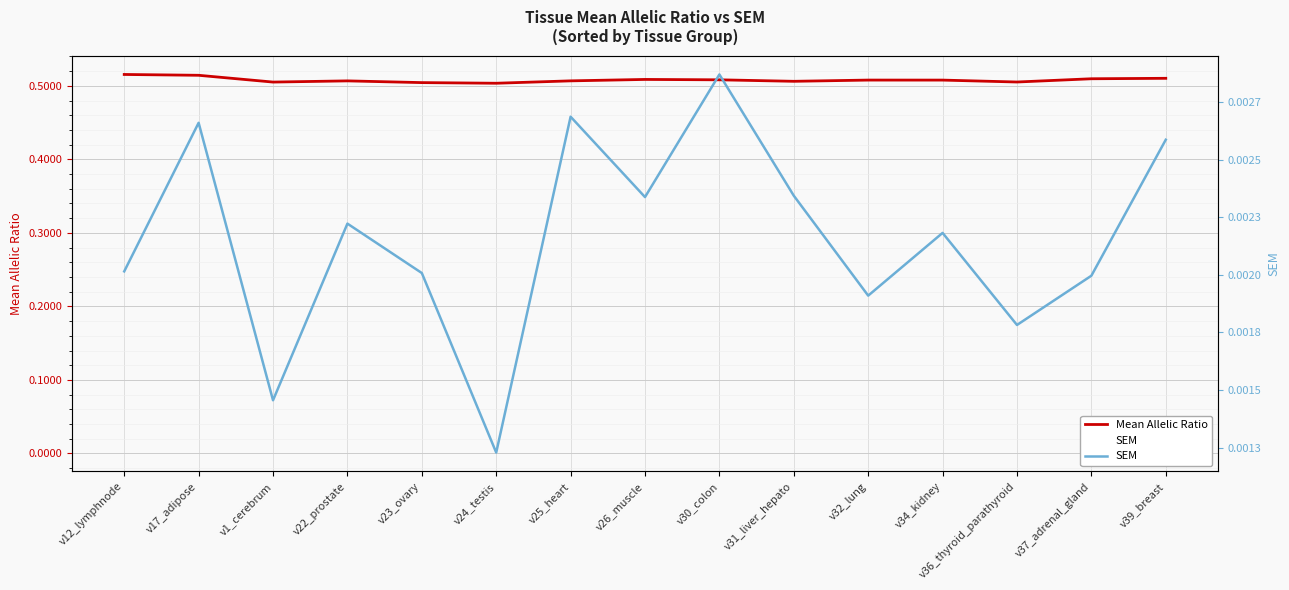

True or false: SEM and Mean Allelic Ratio intersect in this chart.

False